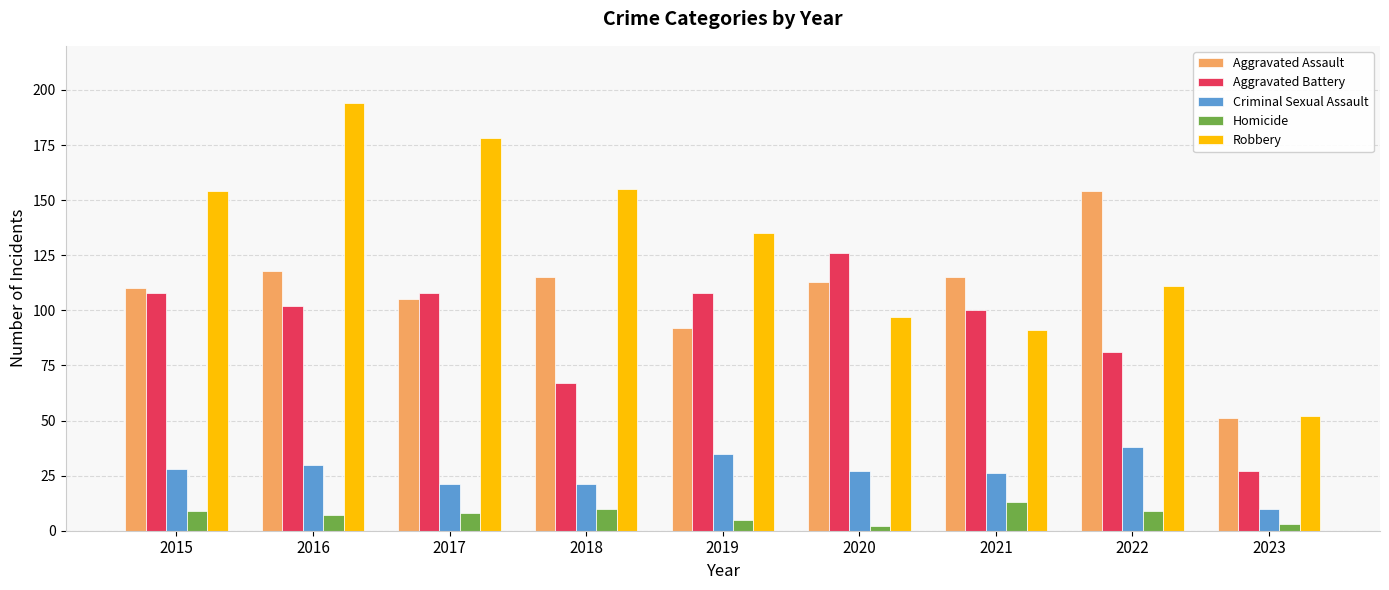

At which label does Robbery reach its minimum?

2023